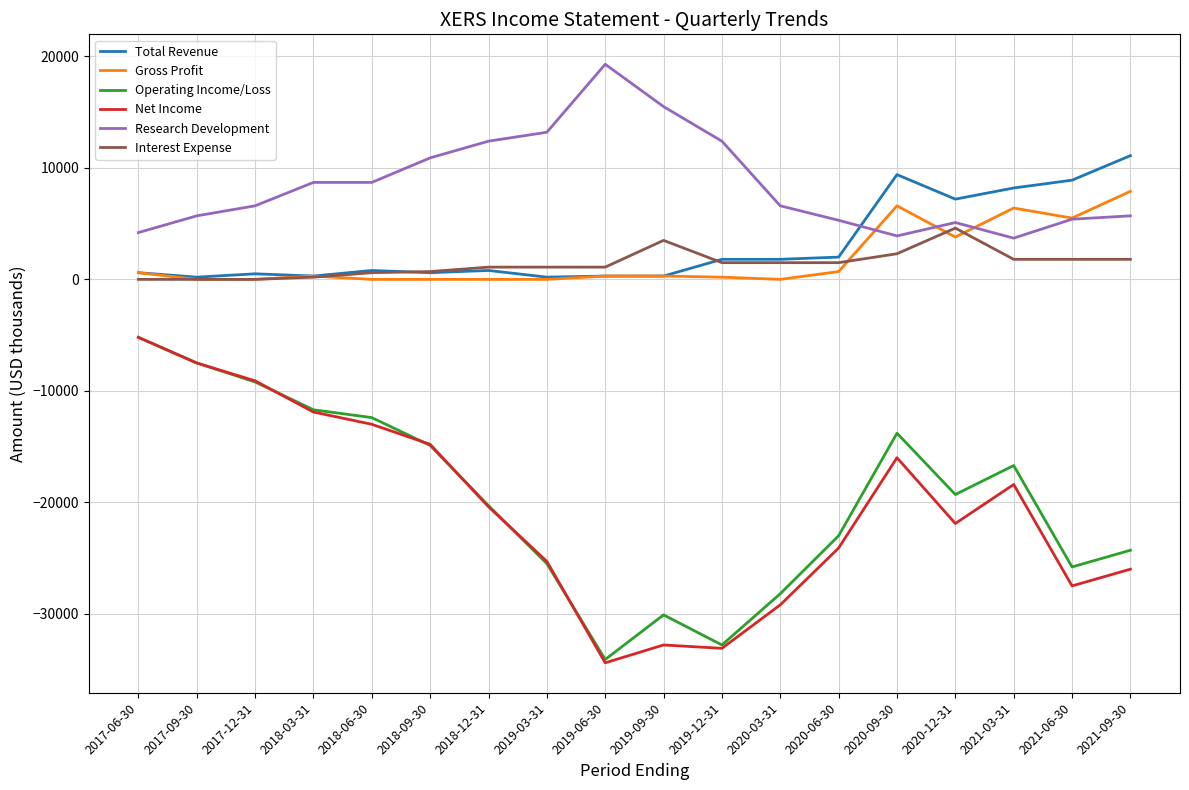

The value of Operating Income/Loss at 2019-12-31 is -32800. True or false?

True